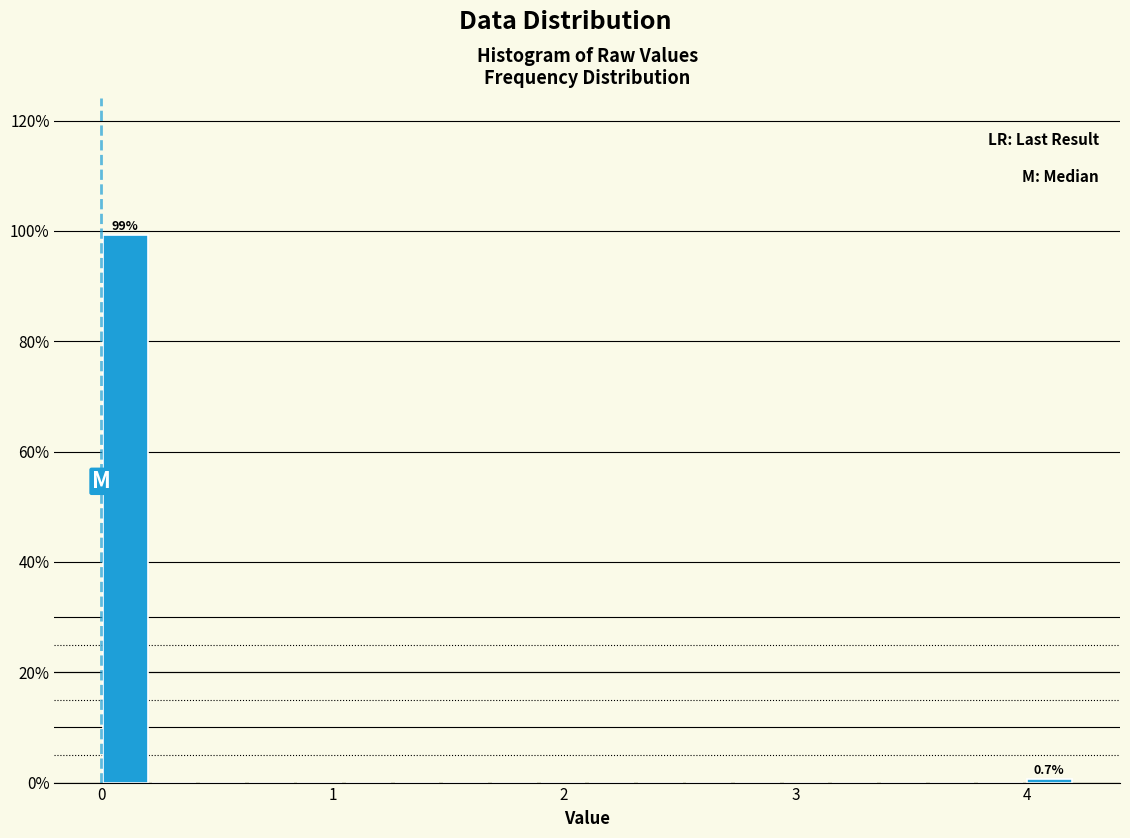

Read against the x-axis, roughly where is the centre of the tallest bar?

0.1